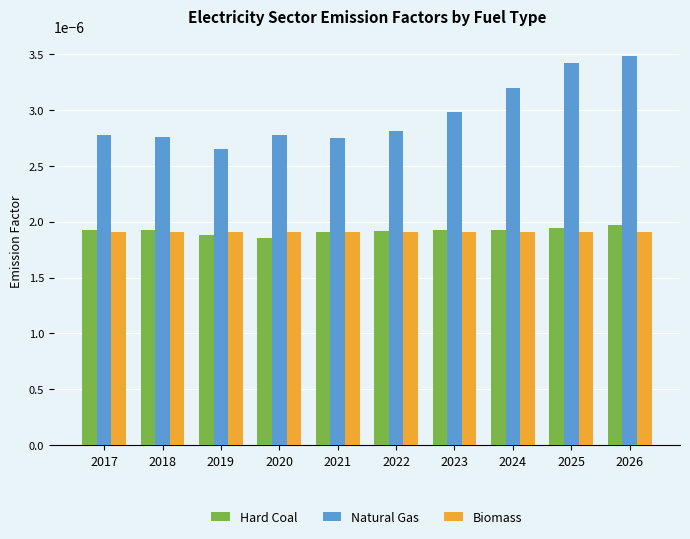

Which series has the widest spread of values?

Natural Gas